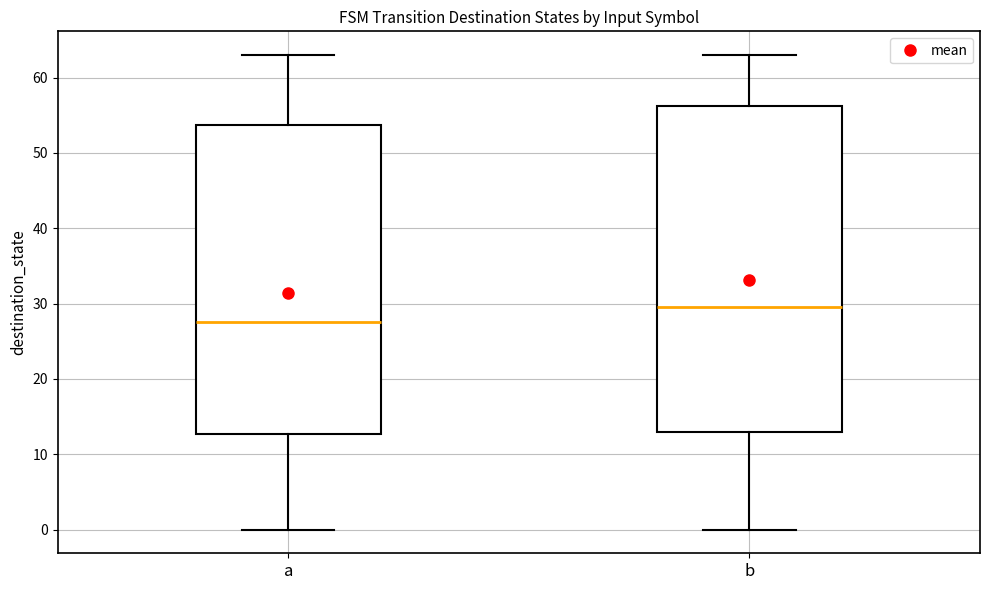

Which box has the lowest median line?

a